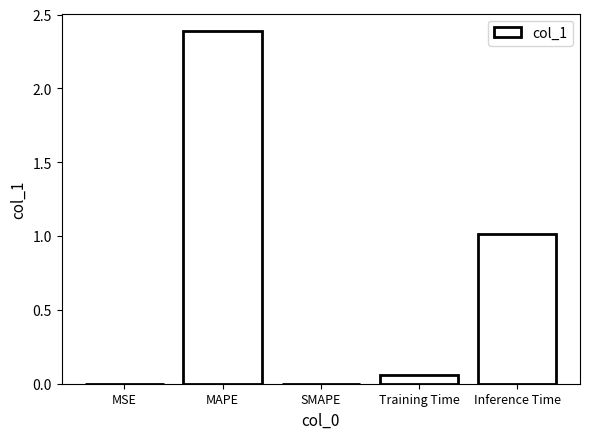

Read the value at MAPE.

2.4